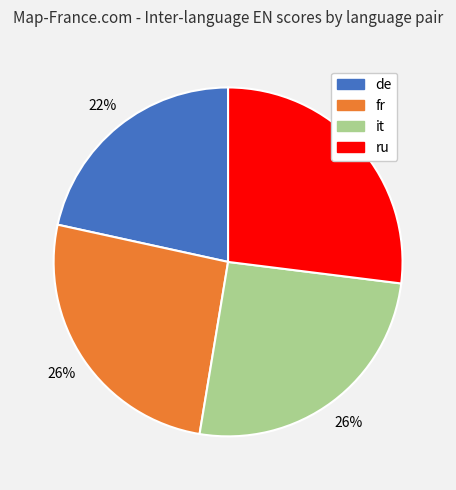

To the nearest percent, what is the difference between the it and de slice percentages?

4%